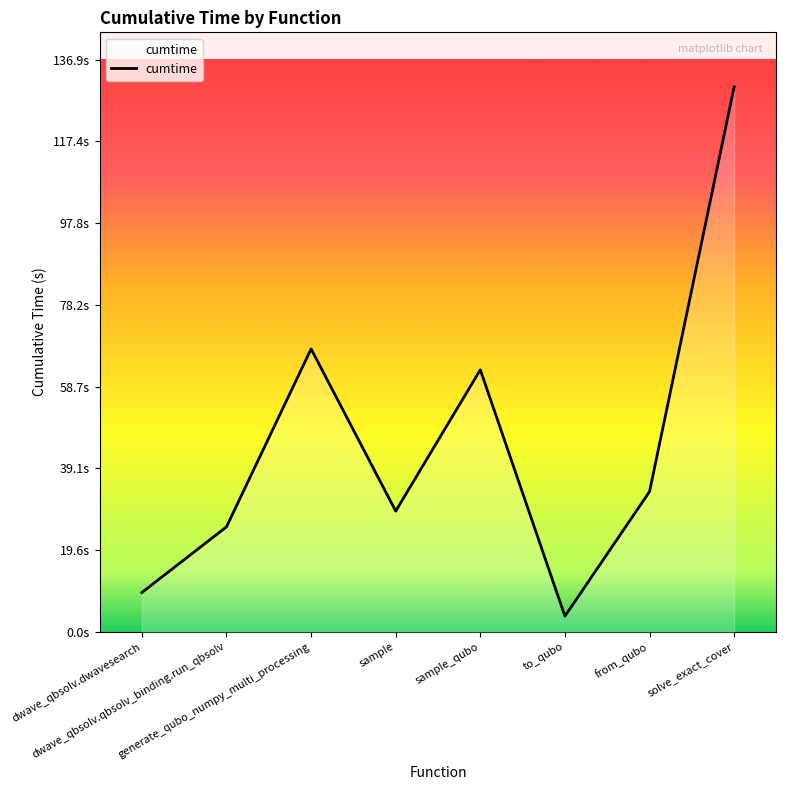

What is the sum of all values?

361.6